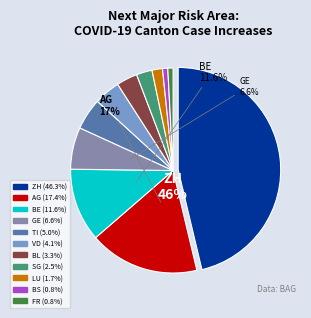

How many slices are in this pie chart?

11